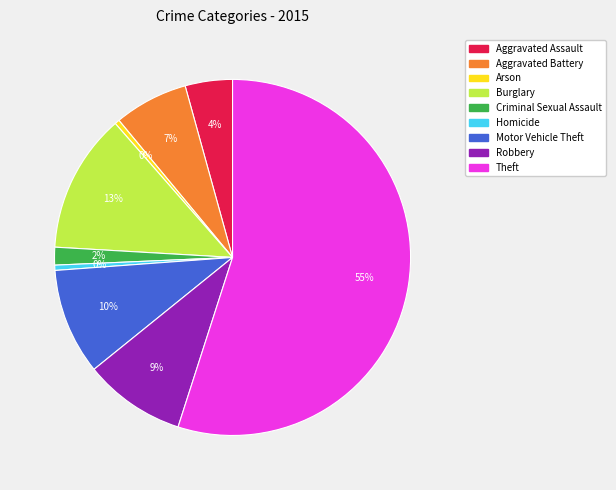

Count the number of slices in the pie.

9